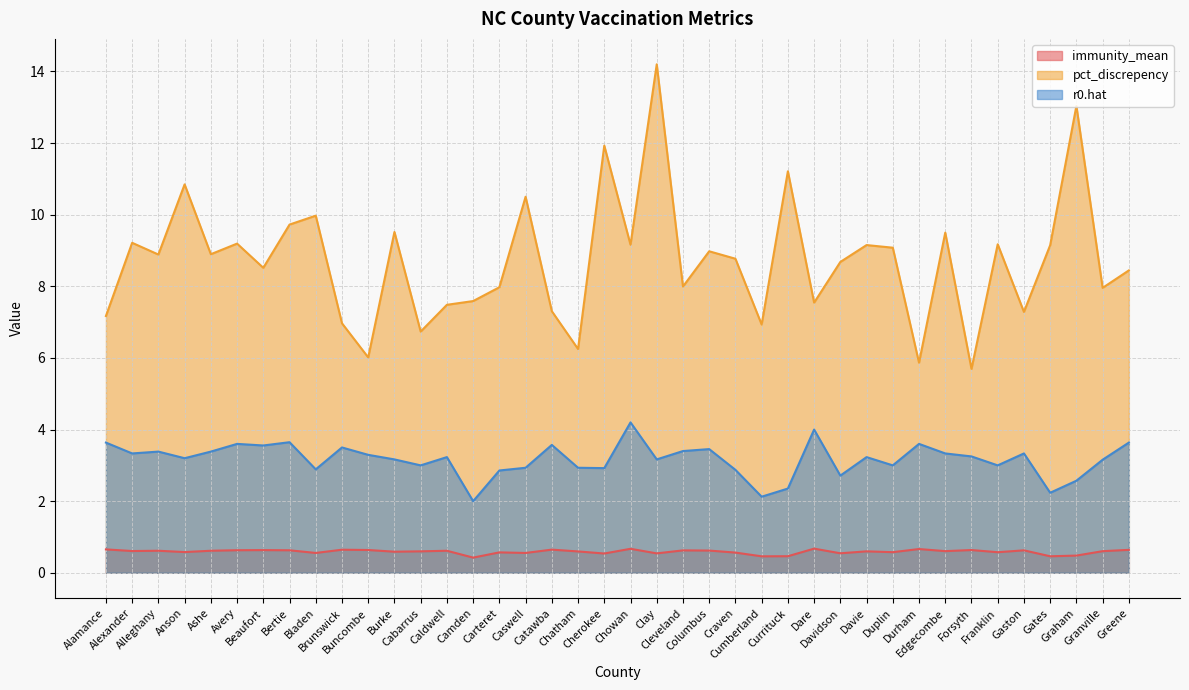

What is the greatest value displayed?

14.2